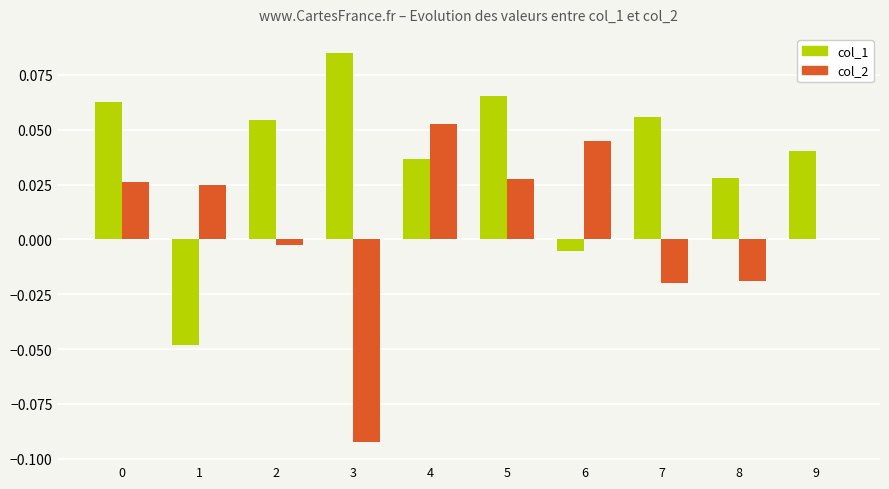

How many data points does each series have?

10